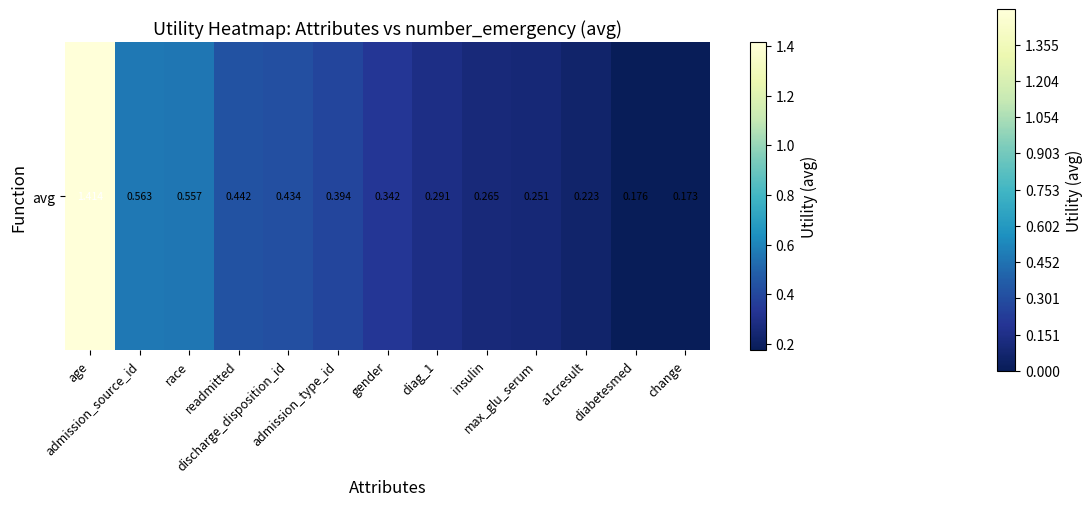

Count the number of categories in the chart.

13